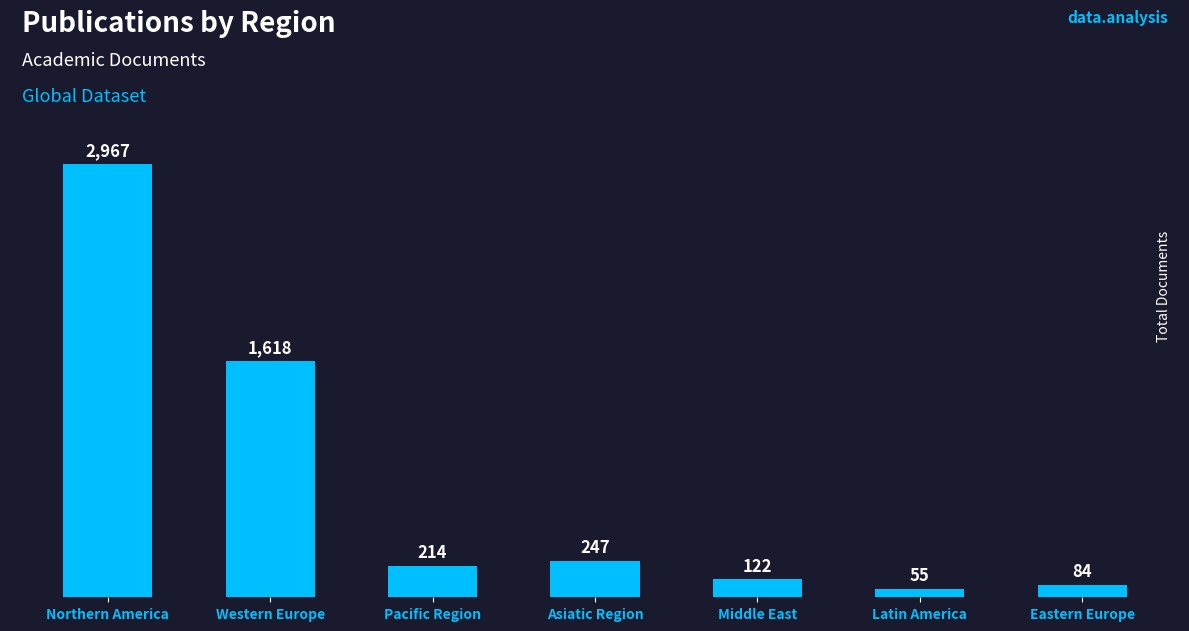

What is the sum of the values at Eastern Europe and Pacific Region?

298